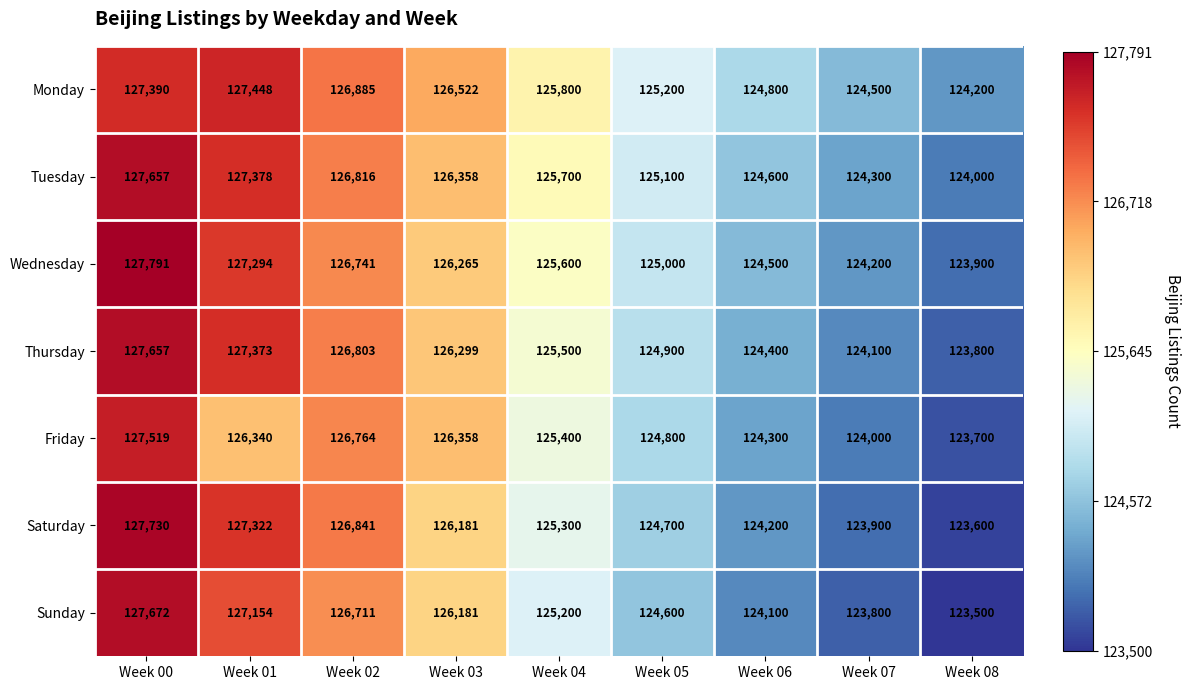

Count the number of data series in this chart.

7